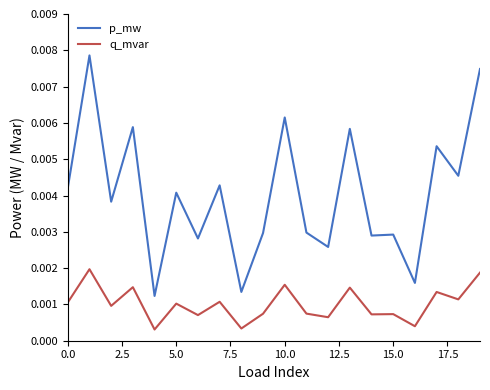

List the series in order of their peak value, highest first.

p_mw, q_mvar